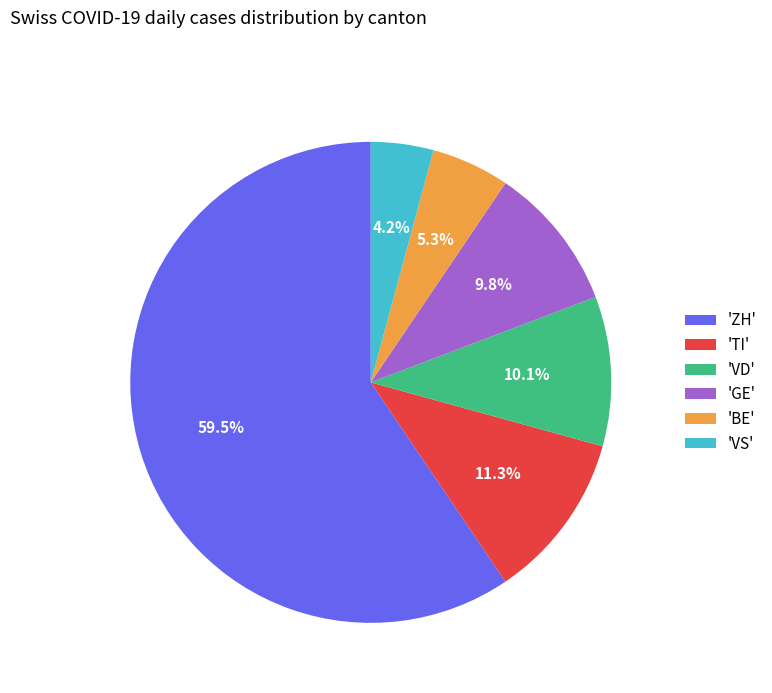

Does any single category account for the majority?

Yes